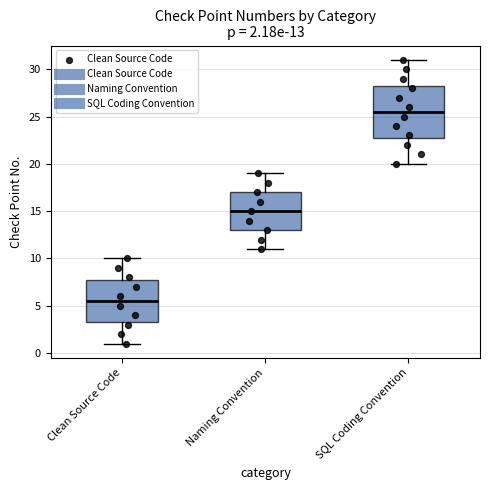

Which box's median line is the lowest?

Clean Source Code